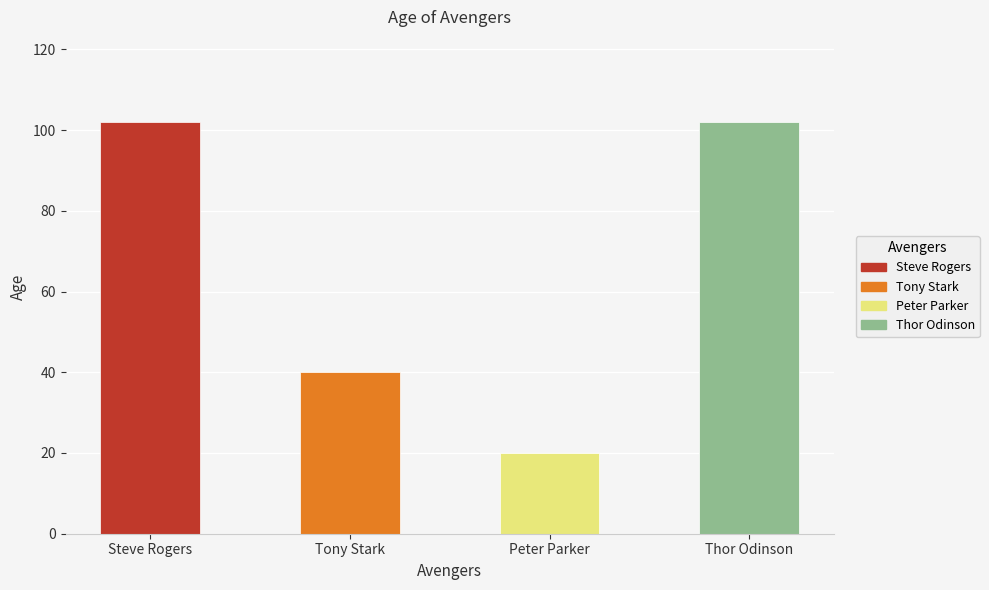

Reading left to right, extract all data points from this chart.

102	40	20	102